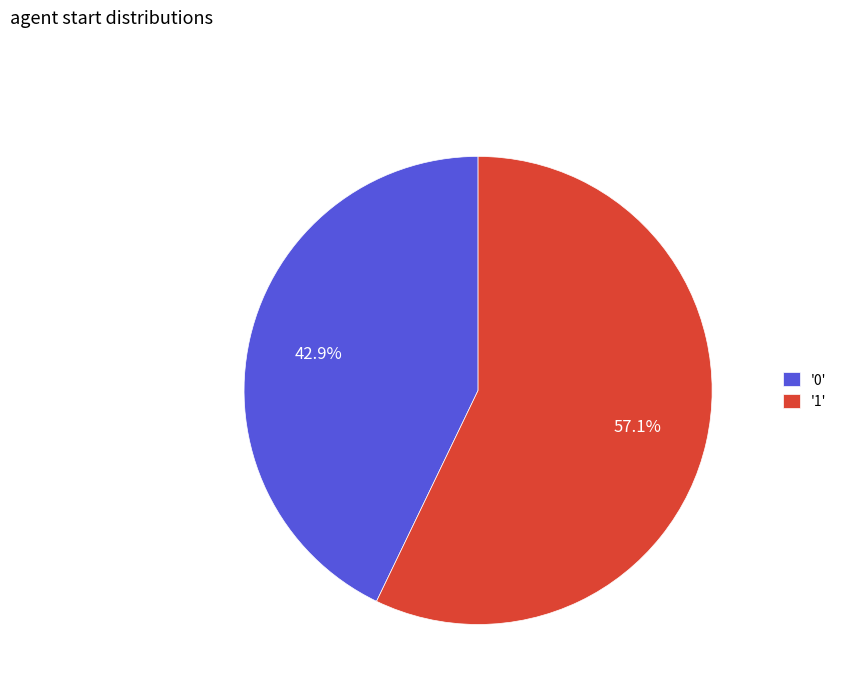

Approximately how many times larger is the value at '1' compared to '0'?

1.3